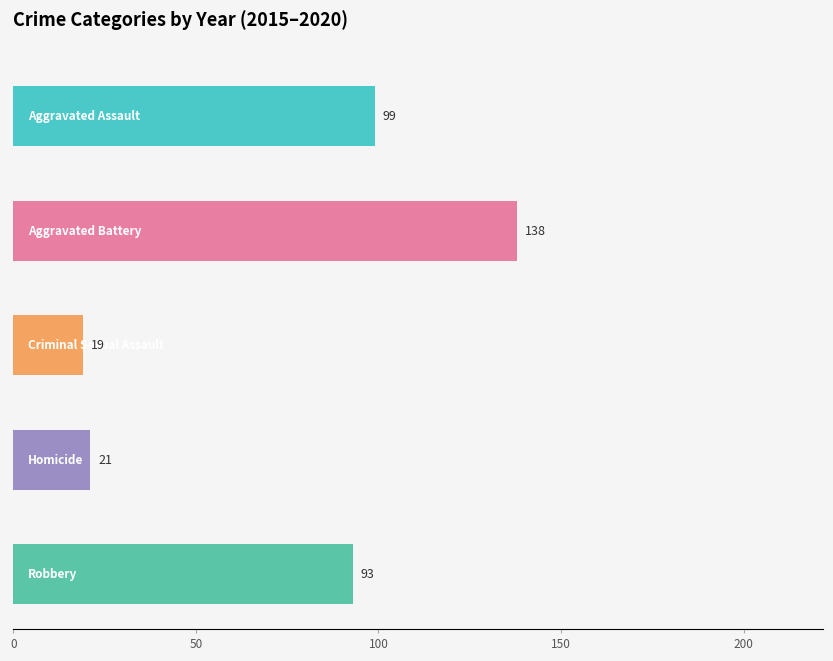

What is the label of the 3rd bar from the right?

Criminal Sexual Assault